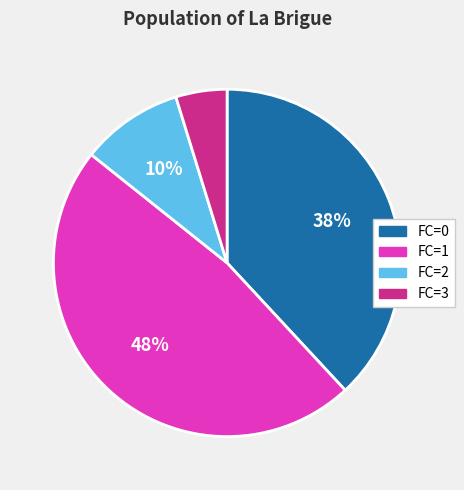

To the nearest percent, what percentage of the pie is FC=2?

10%